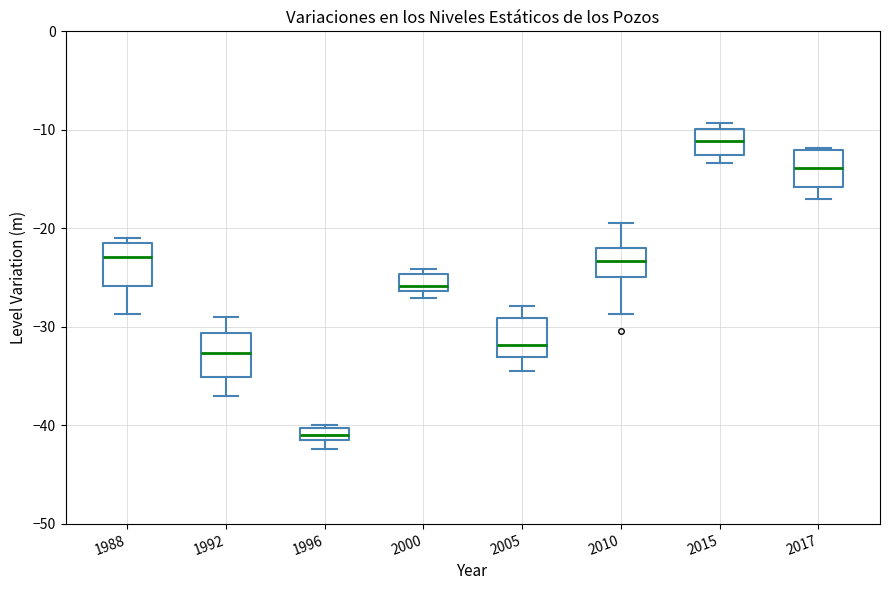

Where is the lower edge of the box at x = 2017 on the y-axis? The values are not printed on the chart, so give them approximately, as read against the axis.

-16